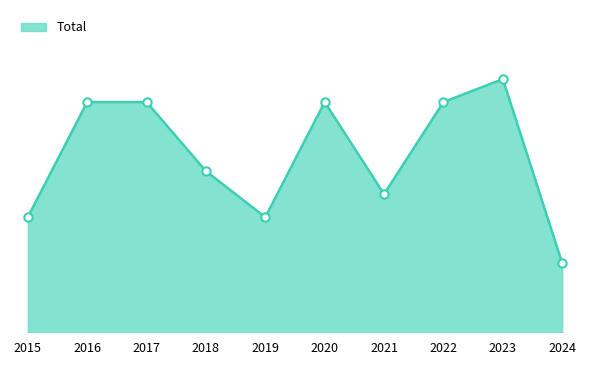

Count the values in the range 5 to 10.

8